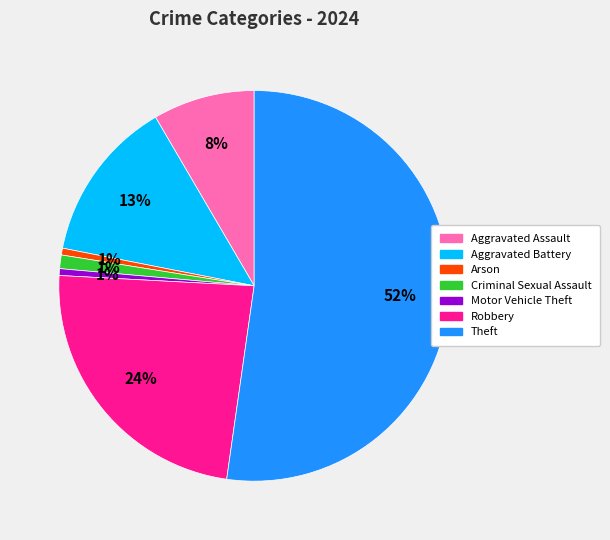

To the nearest percent, what is the average slice percentage?

14%